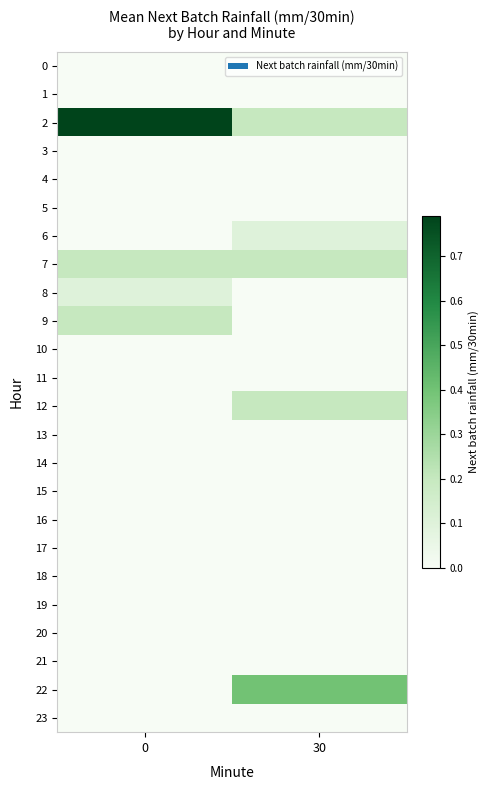

What is the total value across all series at 30?

1.1